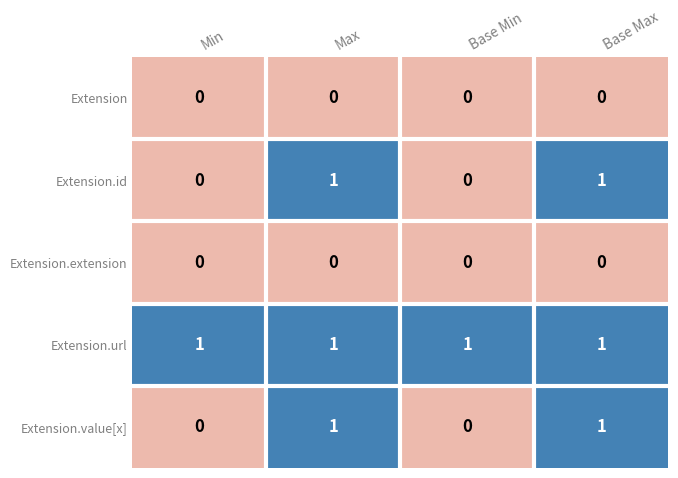

Reading left to right, list all the values displayed in this chart.

Extension: Min=0	Max=0	Base Min=0	Base Max=0
Extension.id: Min=0	Max=1	Base Min=0	Base Max=1
Extension.extension: Min=0	Max=0	Base Min=0	Base Max=0
Extension.url: Min=1	Max=1	Base Min=1	Base Max=1
Extension.value[x]: Min=0	Max=1	Base Min=0	Base Max=1